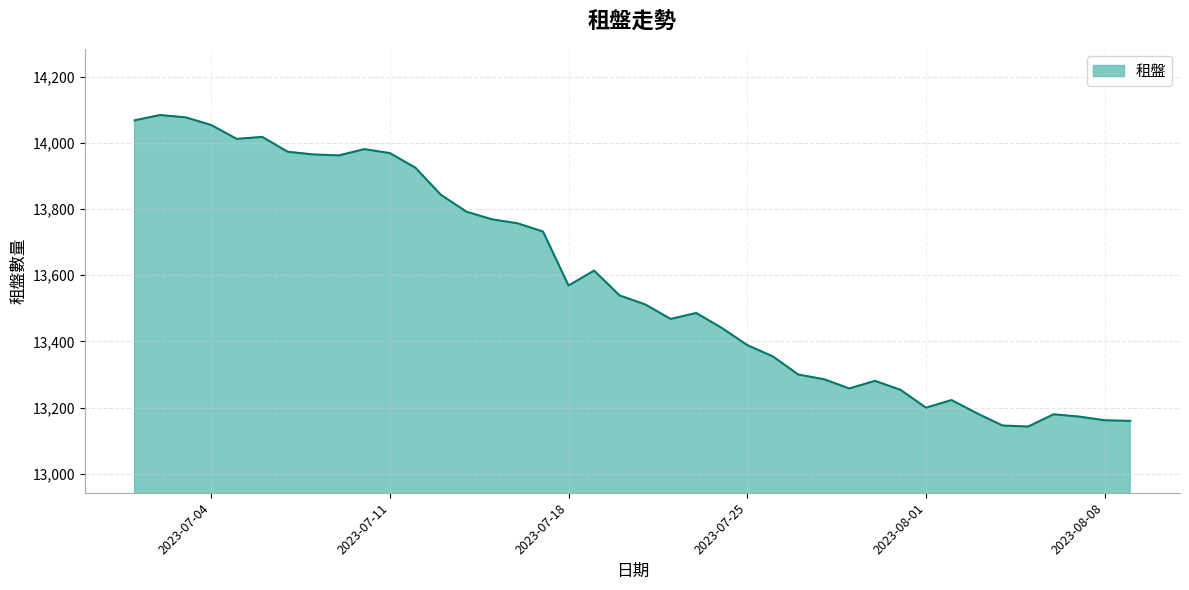

What is the difference between the maximum and minimum values?

941